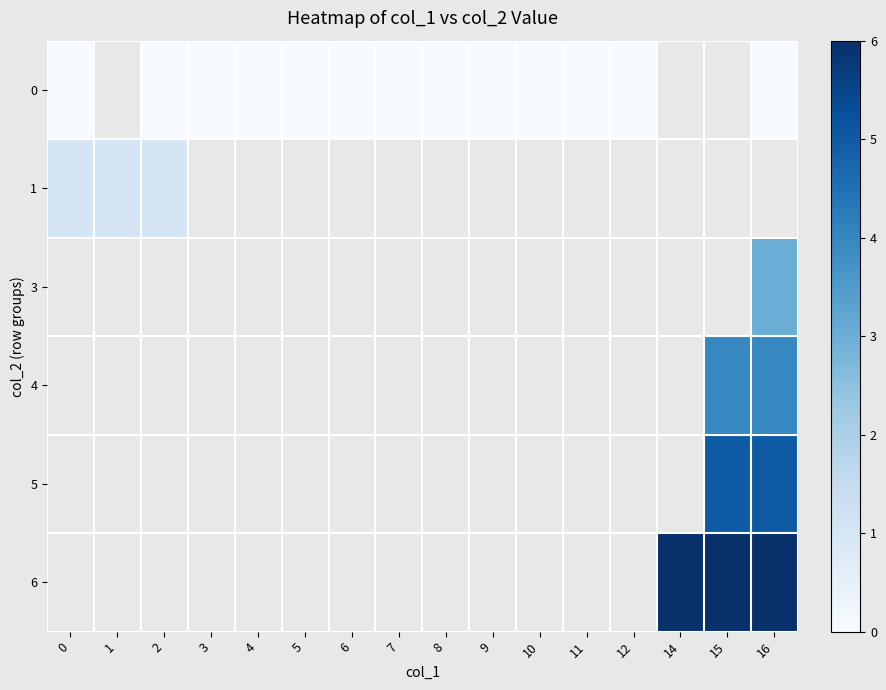

What is the maximum value shown in the chart?

6.0